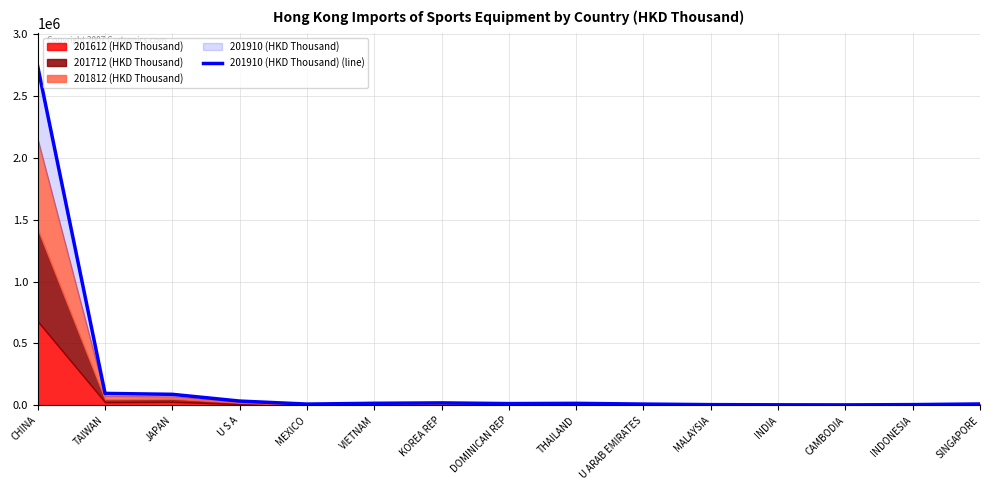

Approximately how many times larger is the value at U S A compared to MALAYSIA?

7.0